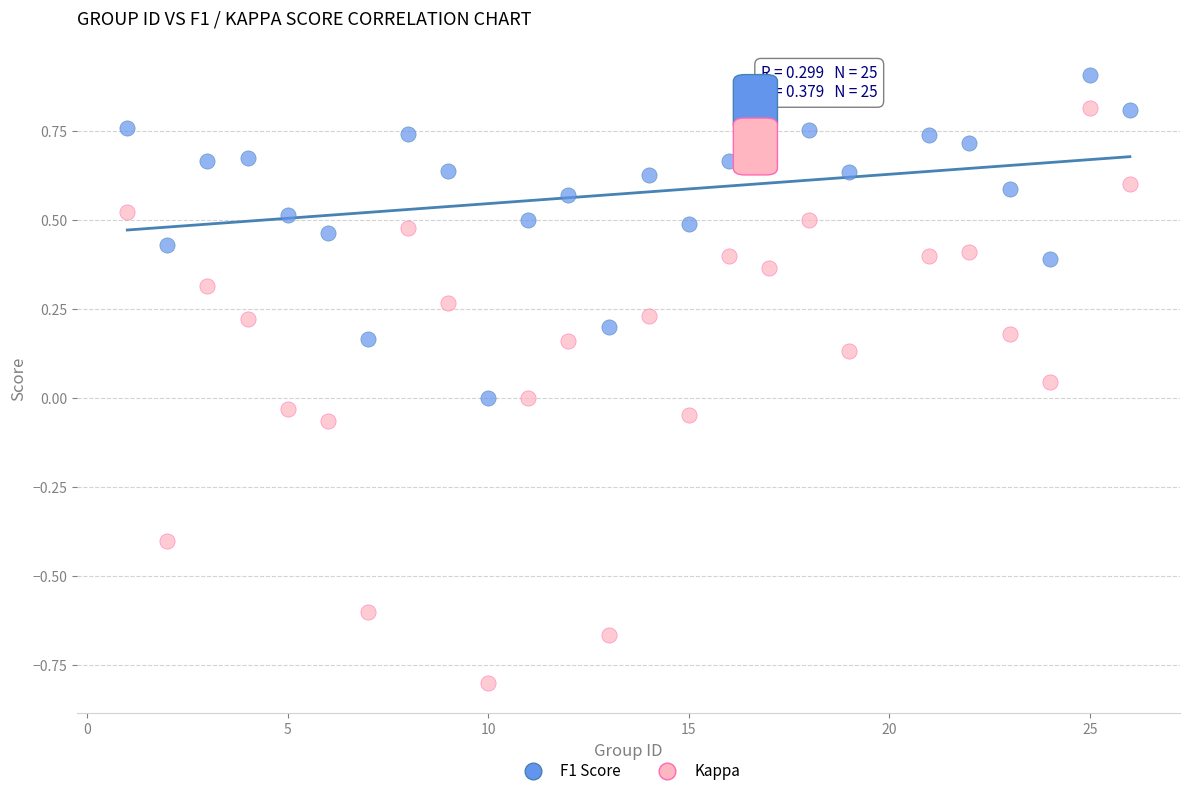

Which series contains the lowest Y value?

Kappa